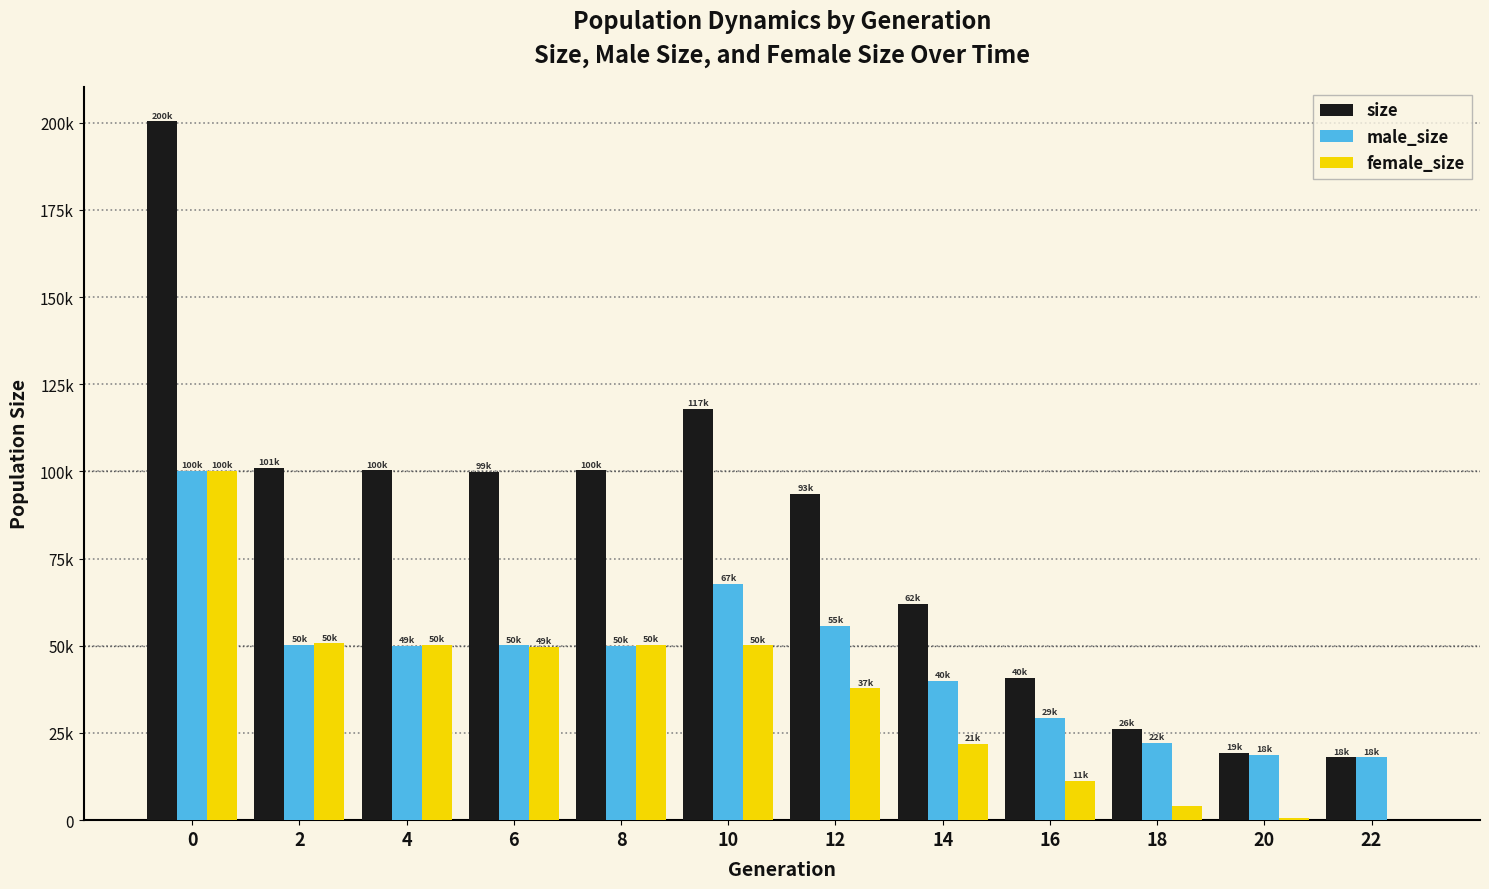

Rank the series at 10 from lowest to highest value.

female_size, male_size, size